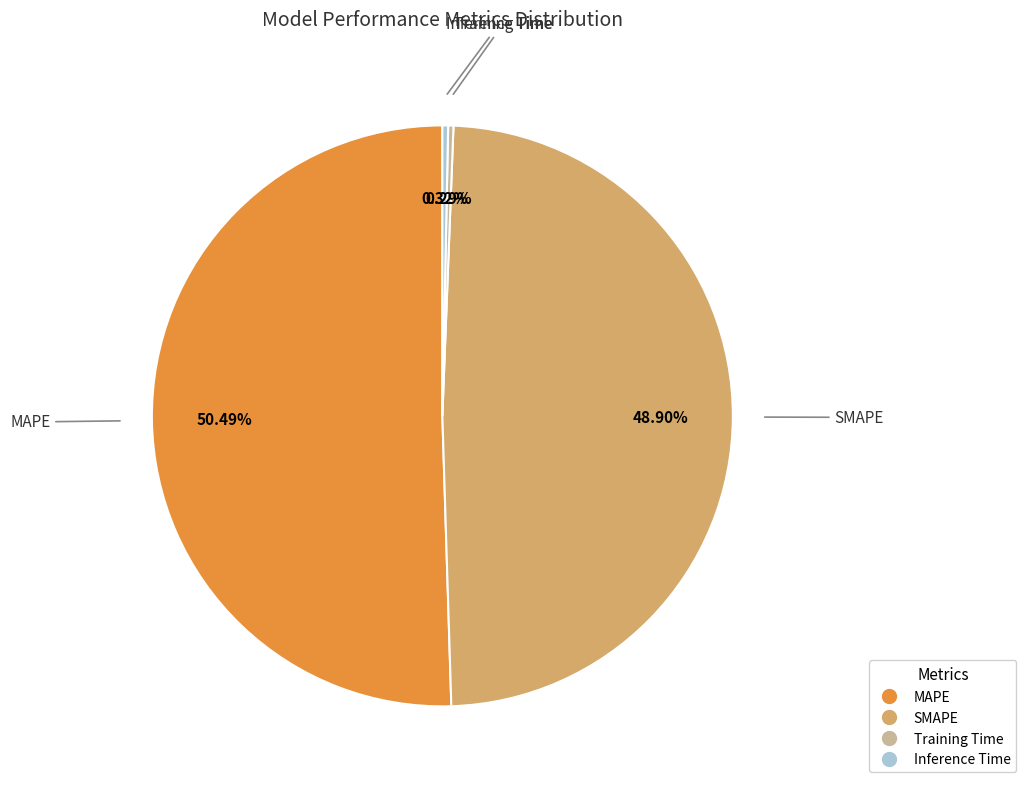

How many segments does this pie chart have?

4